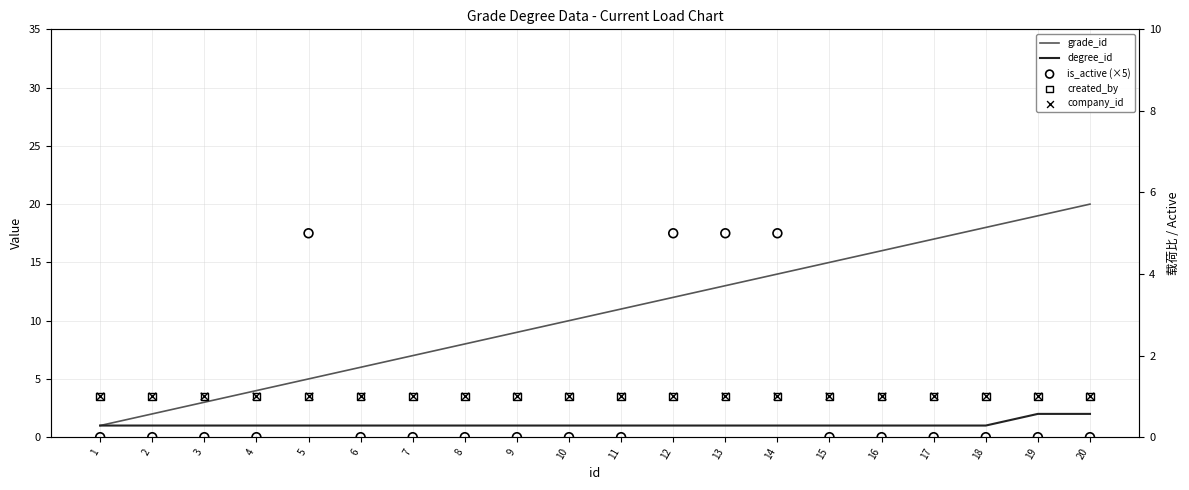

Which series has the largest total across all categories?

grade_id